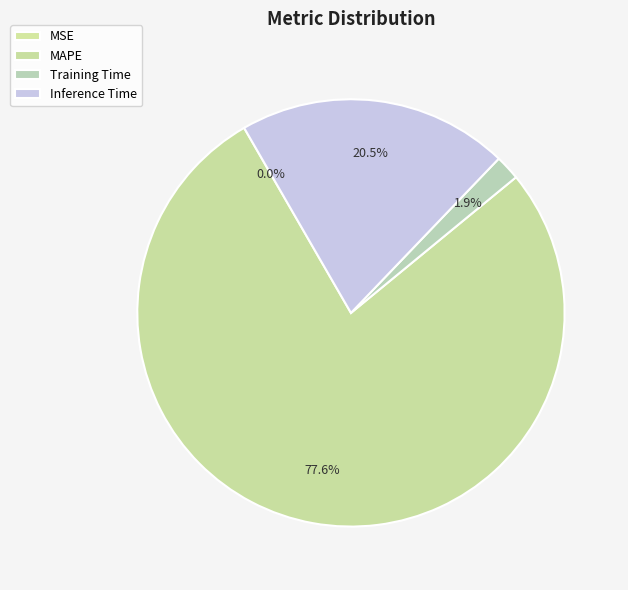

Rank the categories by value from lowest to highest.

MSE, Training Time, Inference Time, MAPE